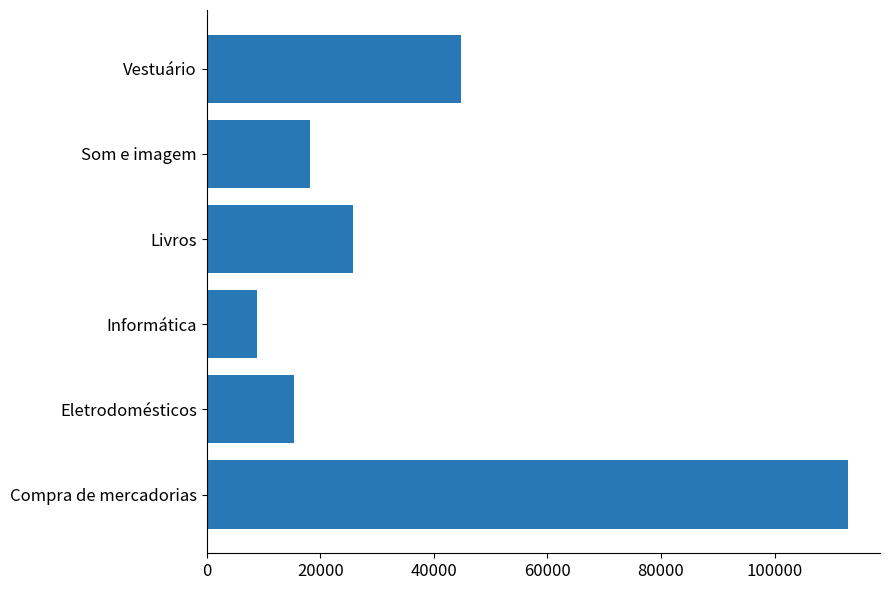

Rank the categories by value from highest to lowest.

Compra de mercadorias, Vestuário, Livros, Som e imagem, Eletrodomésticos, Informática